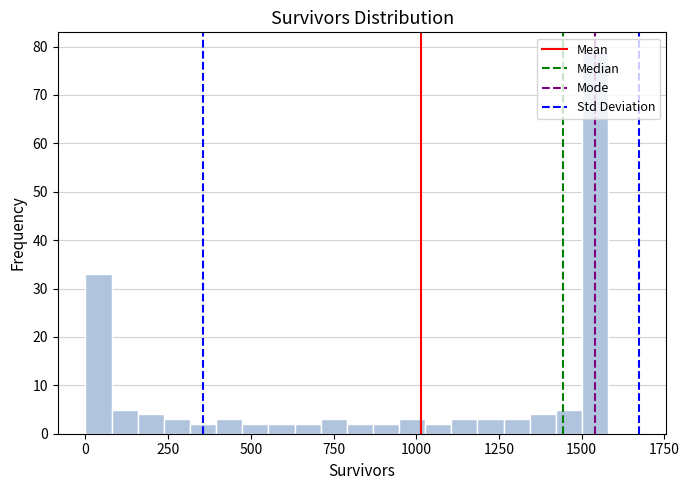

Read against the x-axis, roughly where is the centre of the tallest bar?

1550